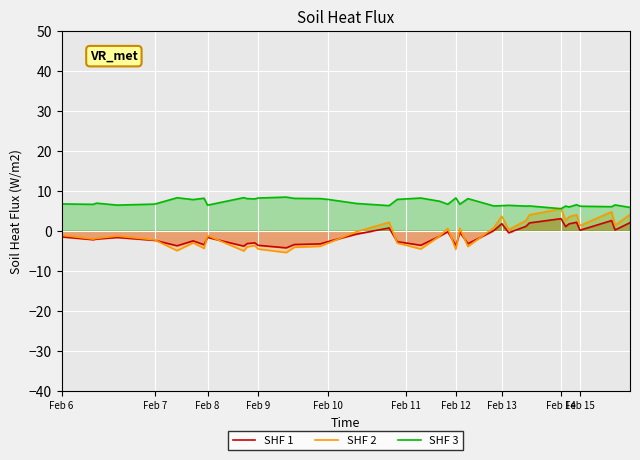

What is the minimum value for SHF 1?

-4.3